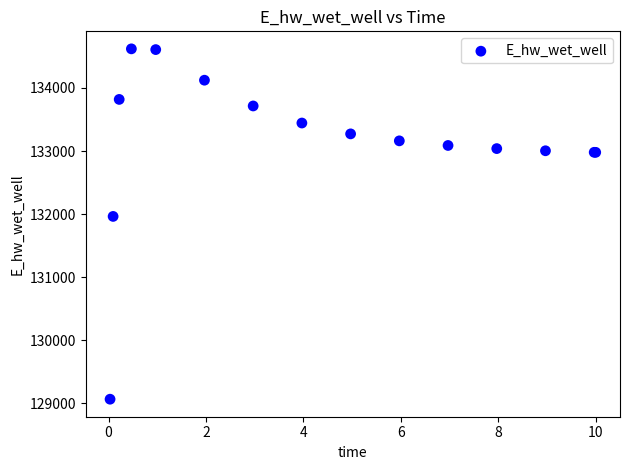

What Y value in the scatter plot is closest to 131843?

131964.3